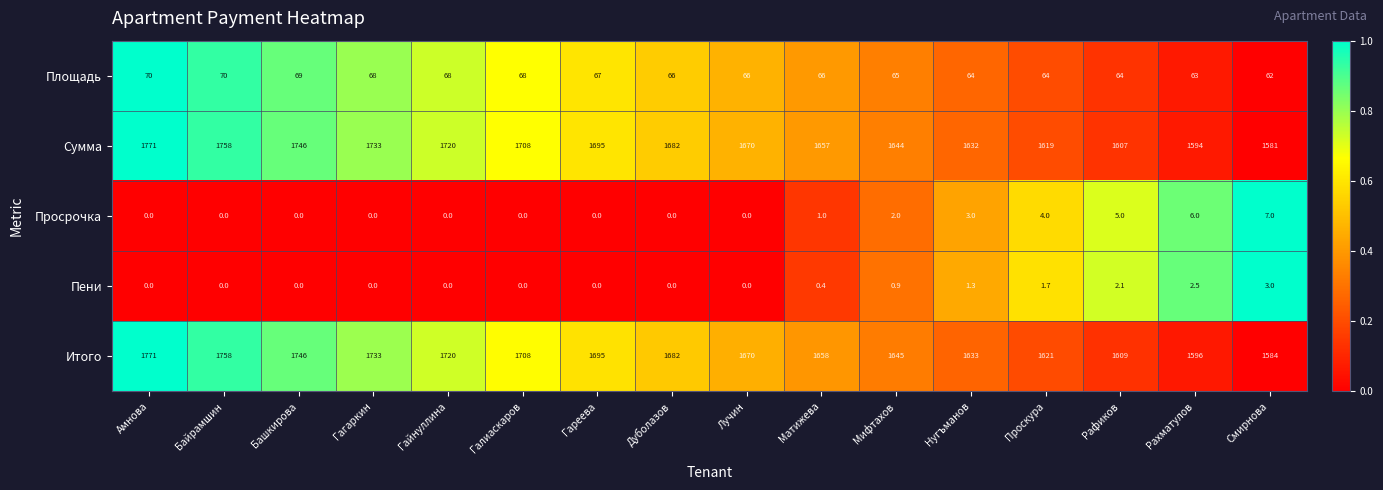

What is the spread (max minus min) of values at Нугъманов?

1631.7